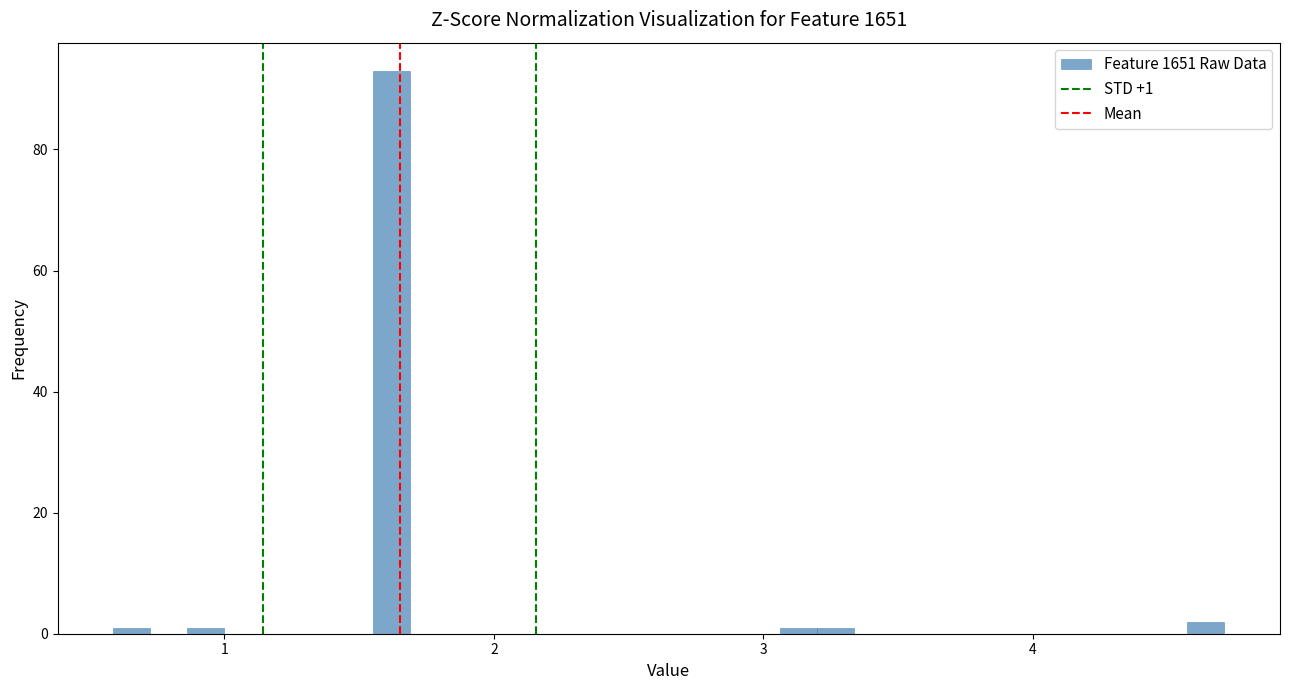

Around what value on the x-axis is the tallest bar? Give the approximate position of its centre, as read against the axis.

1.6